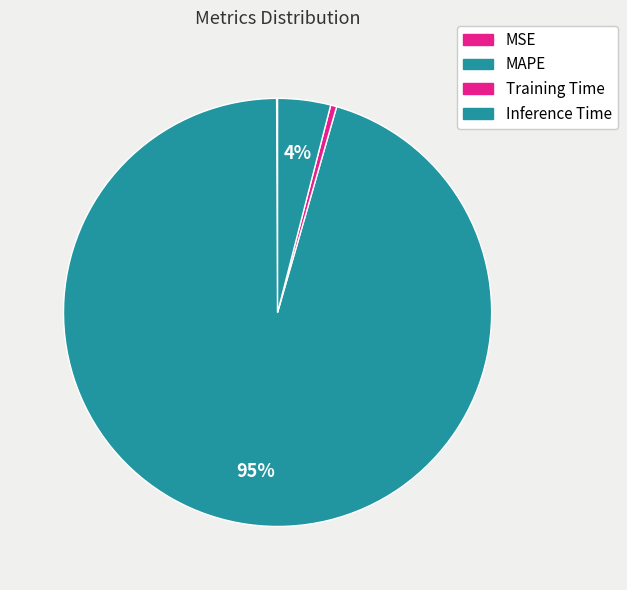

Is there any slice that represents more than half of the pie?

Yes